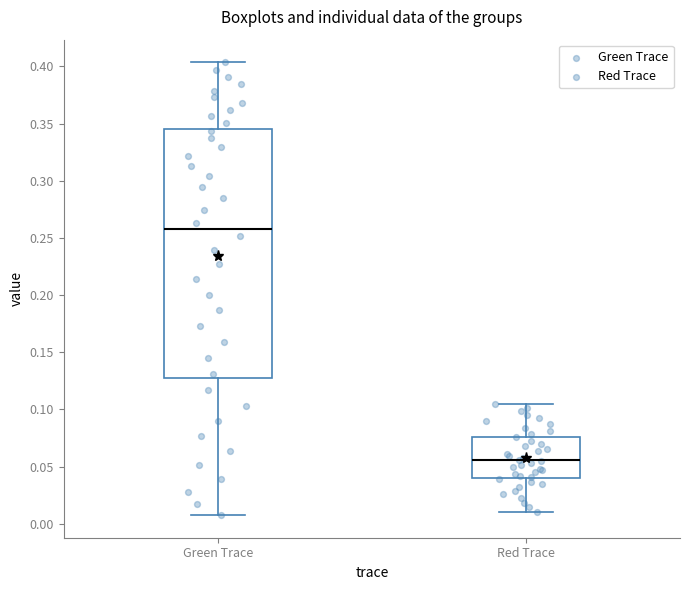

Reading left to right, read every box against the y-axis: the position of its median line, the range the box covers, and the ends of its whiskers. The values are not printed on the chart, so give them approximately, as read against the axis.

Green Trace: median 0.260, box 0.125 to 0.345, whiskers 0.010 to 0.405
Red Trace: median 0.055, box 0.040 to 0.075, whiskers 0.010 to 0.105